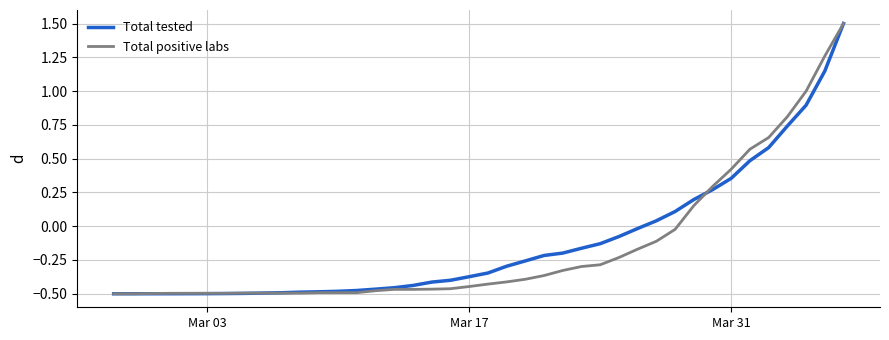

What is the maximum value for Total positive labs?

1.5